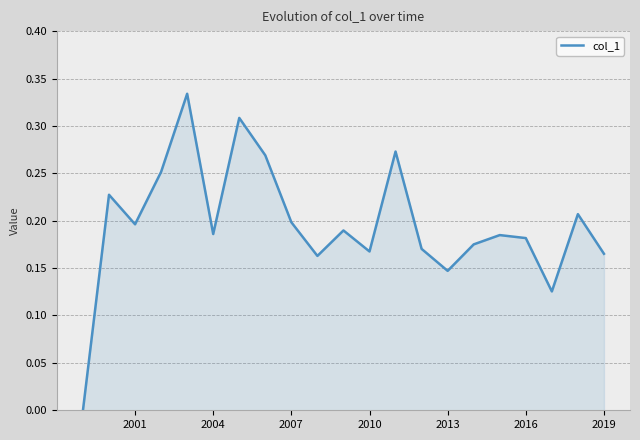

Does the chart display data point markers on the line(s)?

No